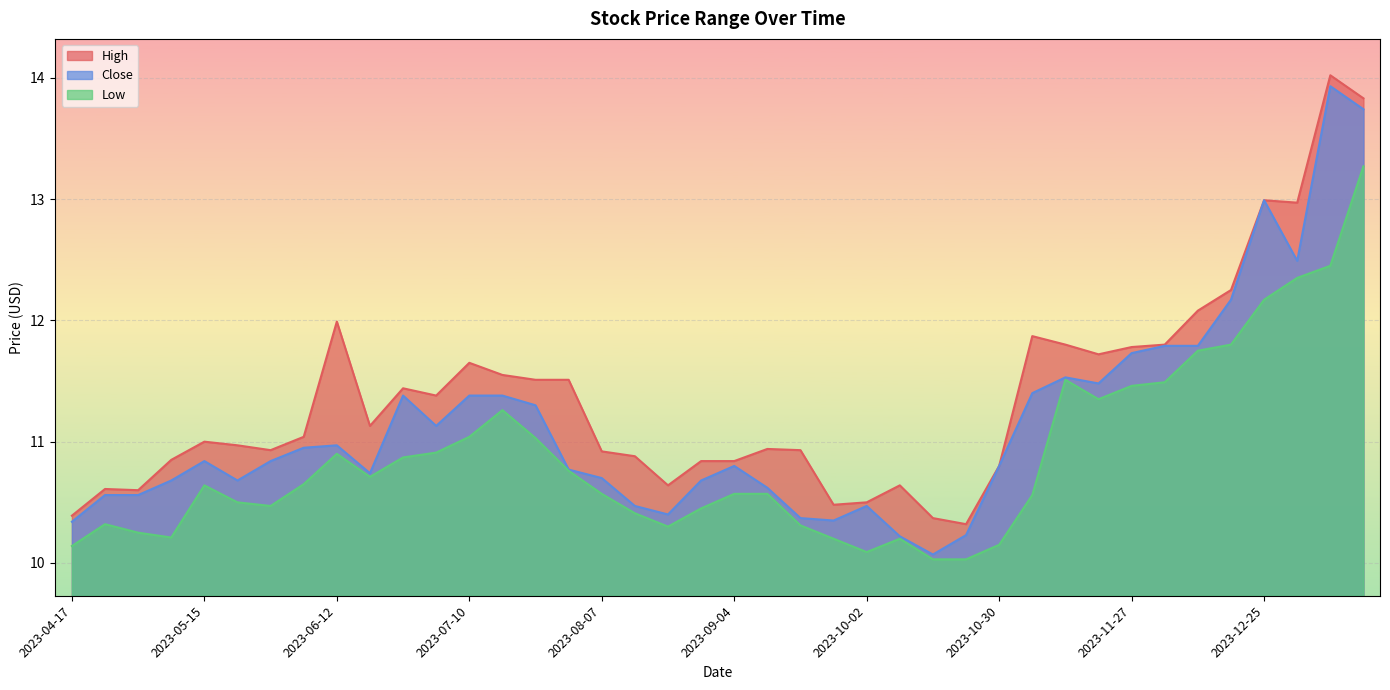

Reading left to right, transcribe all the data shown in this chart.

High: 2023-04-17=10.4	2023-04-24=10.6	2023-05-01=10.6	2023-05-08=10.8	2023-05-15=11.0	2023-05-22=11.0	2023-05-29=10.9	2023-06-05=11.0	2023-06-12=12.0	2023-06-19=11.1	2023-06-26=11.4	2023-07-03=11.4	2023-07-10=11.7	2023-07-17=11.6	2023-07-24=11.5	2023-07-31=11.5	2023-08-07=10.9	2023-08-14=10.9	2023-08-21=10.6	2023-08-28=10.8	2023-09-04=10.8	2023-09-11=10.9	2023-09-18=10.9	2023-09-25=10.5	2023-10-02=10.5	2023-10-09=10.6	2023-10-16=10.4	2023-10-23=10.3	2023-10-30=10.8	2023-11-06=11.9	2023-11-13=11.8	2023-11-20=11.7	2023-11-27=11.8	2023-12-04=11.8	2023-12-11=12.1	2023-12-18=12.2	2023-12-25=13.0	2024-01-01=13.0	2024-01-08=14.0	2024-01-15=13.8
Close: 2023-04-17=10.3	2023-04-24=10.6	2023-05-01=10.6	2023-05-08=10.7	2023-05-15=10.8	2023-05-22=10.7	2023-05-29=10.8	2023-06-05=10.9	2023-06-12=11.0	2023-06-19=10.7	2023-06-26=11.4	2023-07-03=11.1	2023-07-10=11.4	2023-07-17=11.4	2023-07-24=11.3	2023-07-31=10.8	2023-08-07=10.7	2023-08-14=10.5	2023-08-21=10.4	2023-08-28=10.7	2023-09-04=10.8	2023-09-11=10.6	2023-09-18=10.4	2023-09-25=10.3	2023-10-02=10.5	2023-10-09=10.2	2023-10-16=10.1	2023-10-23=10.2	2023-10-30=10.8	2023-11-06=11.4	2023-11-13=11.5	2023-11-20=11.5	2023-11-27=11.7	2023-12-04=11.8	2023-12-11=11.8	2023-12-18=12.2	2023-12-25=13.0	2024-01-01=12.5	2024-01-08=13.9	2024-01-15=13.7
Low: 2023-04-17=10.1	2023-04-24=10.3	2023-05-01=10.2	2023-05-08=10.2	2023-05-15=10.6	2023-05-22=10.5	2023-05-29=10.5	2023-06-05=10.7	2023-06-12=10.9	2023-06-19=10.7	2023-06-26=10.9	2023-07-03=10.9	2023-07-10=11.0	2023-07-17=11.3	2023-07-24=11.0	2023-07-31=10.8	2023-08-07=10.6	2023-08-14=10.4	2023-08-21=10.3	2023-08-28=10.4	2023-09-04=10.6	2023-09-11=10.6	2023-09-18=10.3	2023-09-25=10.2	2023-10-02=10.1	2023-10-09=10.2	2023-10-16=10.0	2023-10-23=10.0	2023-10-30=10.2	2023-11-06=10.6	2023-11-13=11.5	2023-11-20=11.3	2023-11-27=11.5	2023-12-04=11.5	2023-12-11=11.8	2023-12-18=11.8	2023-12-25=12.2	2024-01-01=12.3	2024-01-08=12.4	2024-01-15=13.3